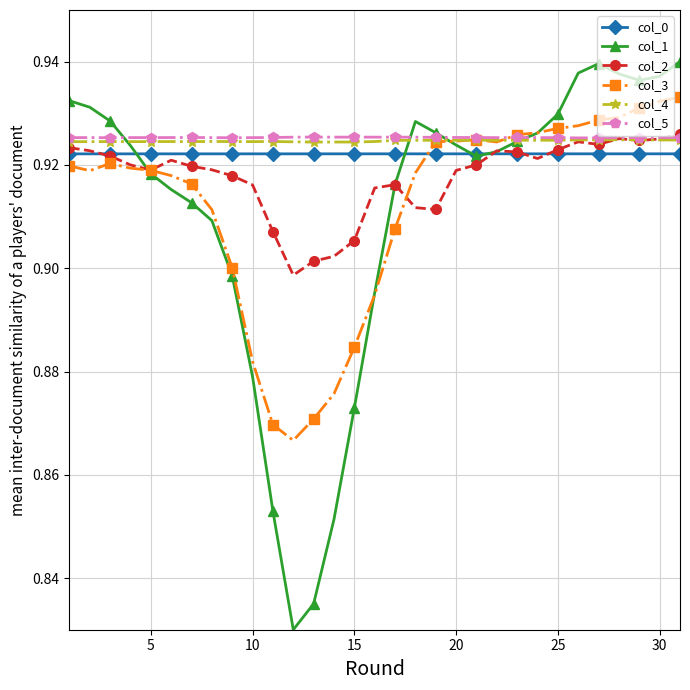

Which series has the widest spread of values?

col_1